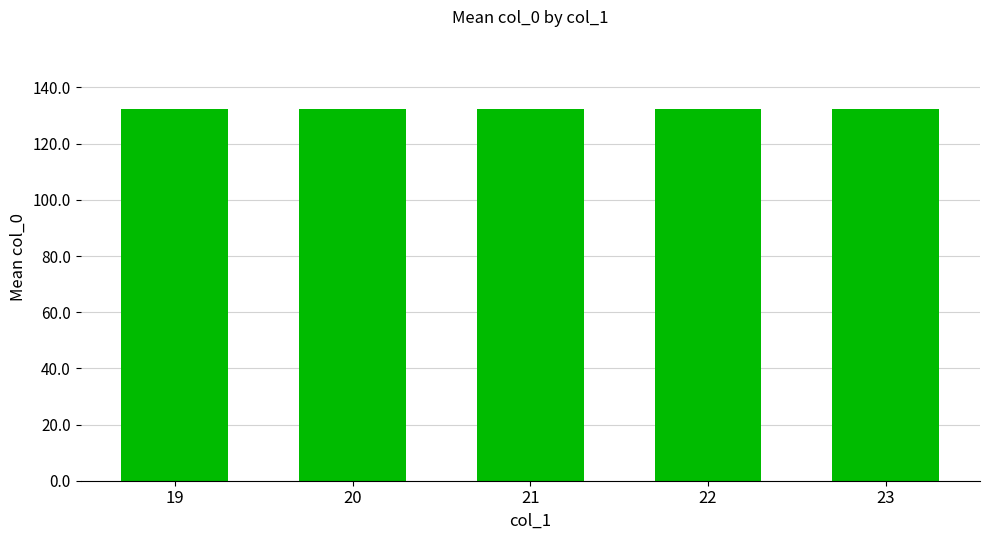

True or false: the data shows 132.4 at 23.

True